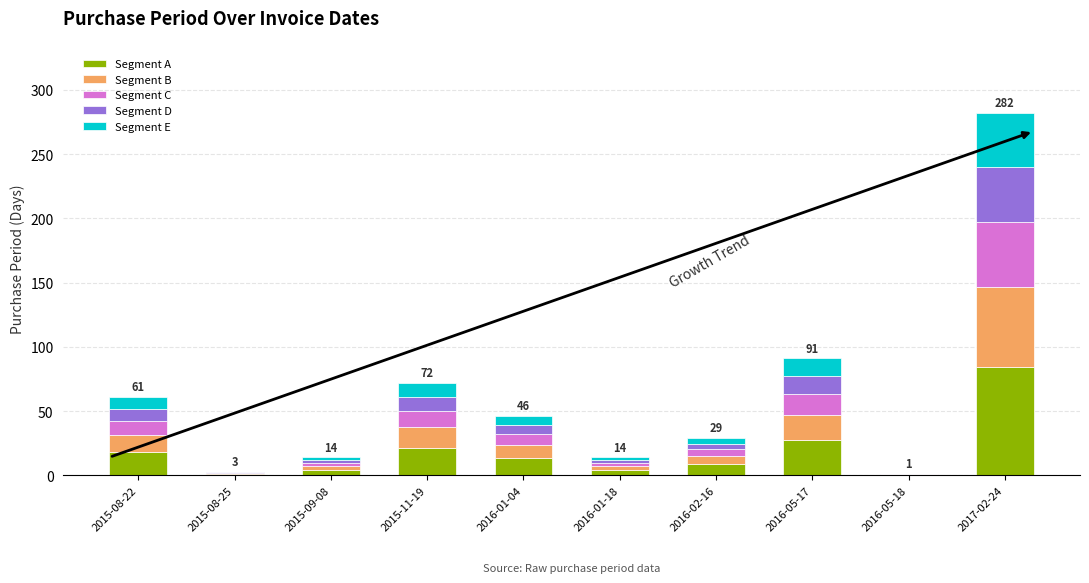

Is it true that Segment A equals 4.2 at 2015-09-08?

True